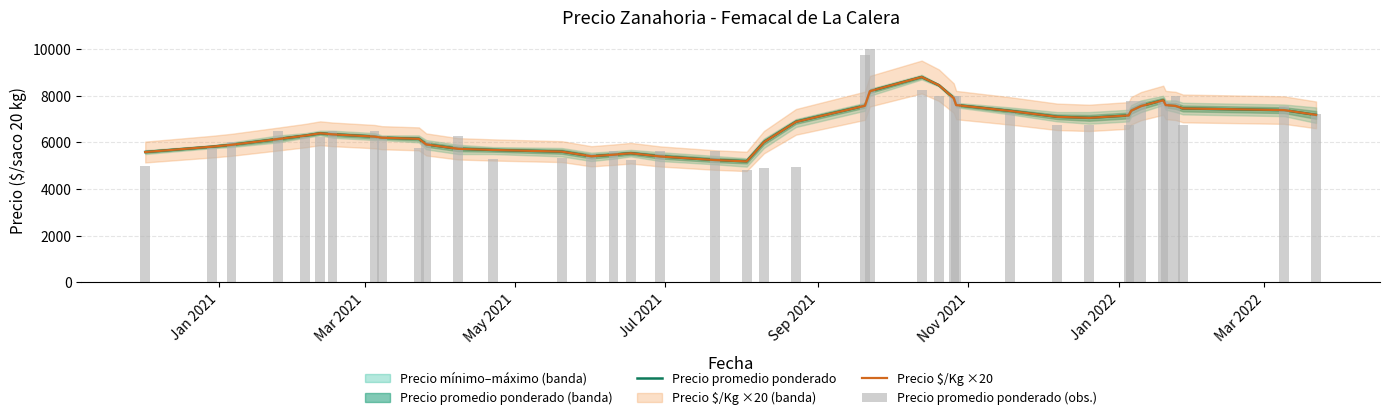

Rank the series by their average value, from lowest to highest.

Precio promedio ponderado (obs.), Precio $/Kg ×20, Precio promedio ponderado